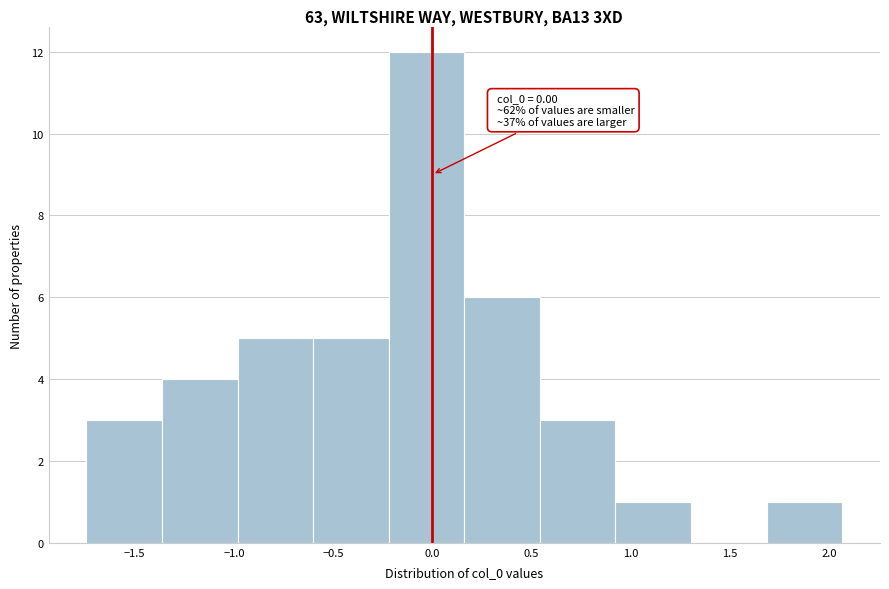

Over which range of the x-axis is the bar tallest?

-0.20 to 0.15